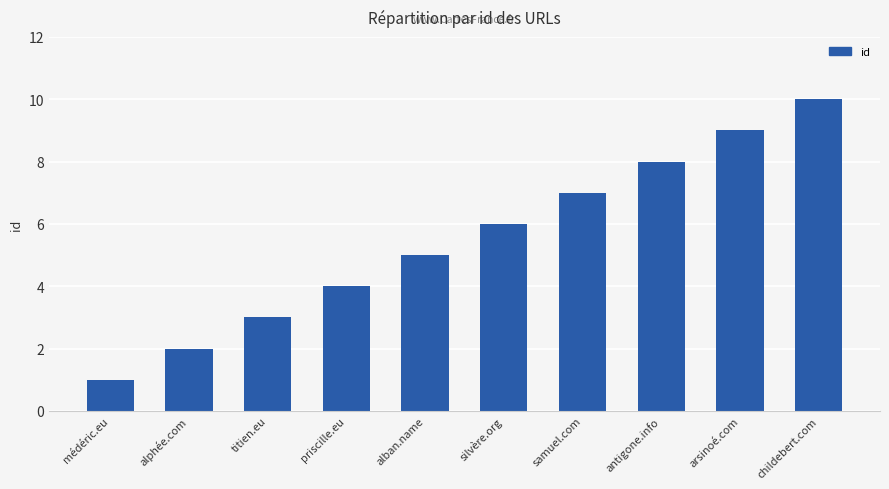

What is the difference between the values at alban.name and samuel.com?

2